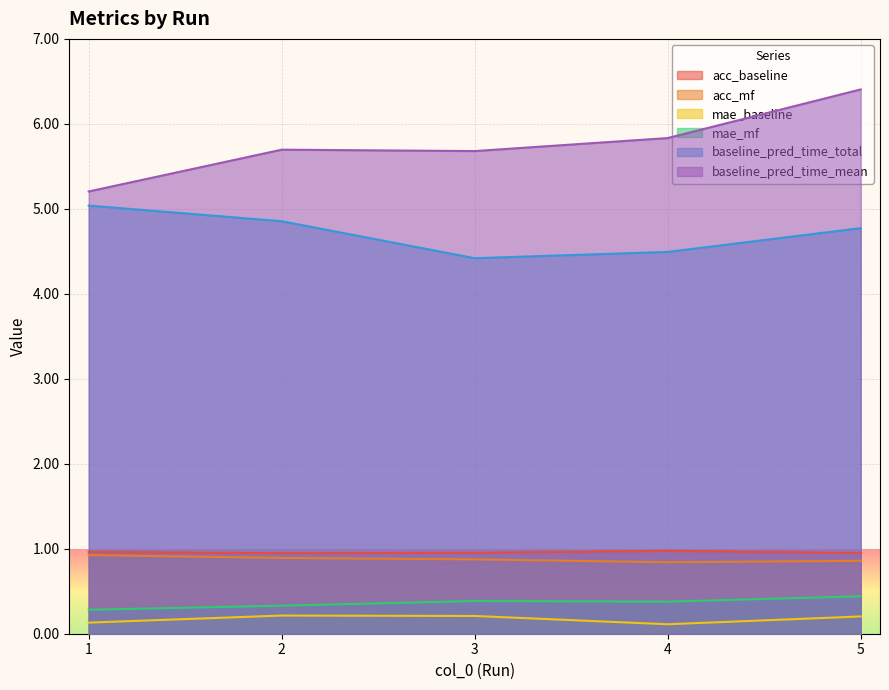

True or false: baseline_pred_time_total and acc_baseline intersect in this chart.

False